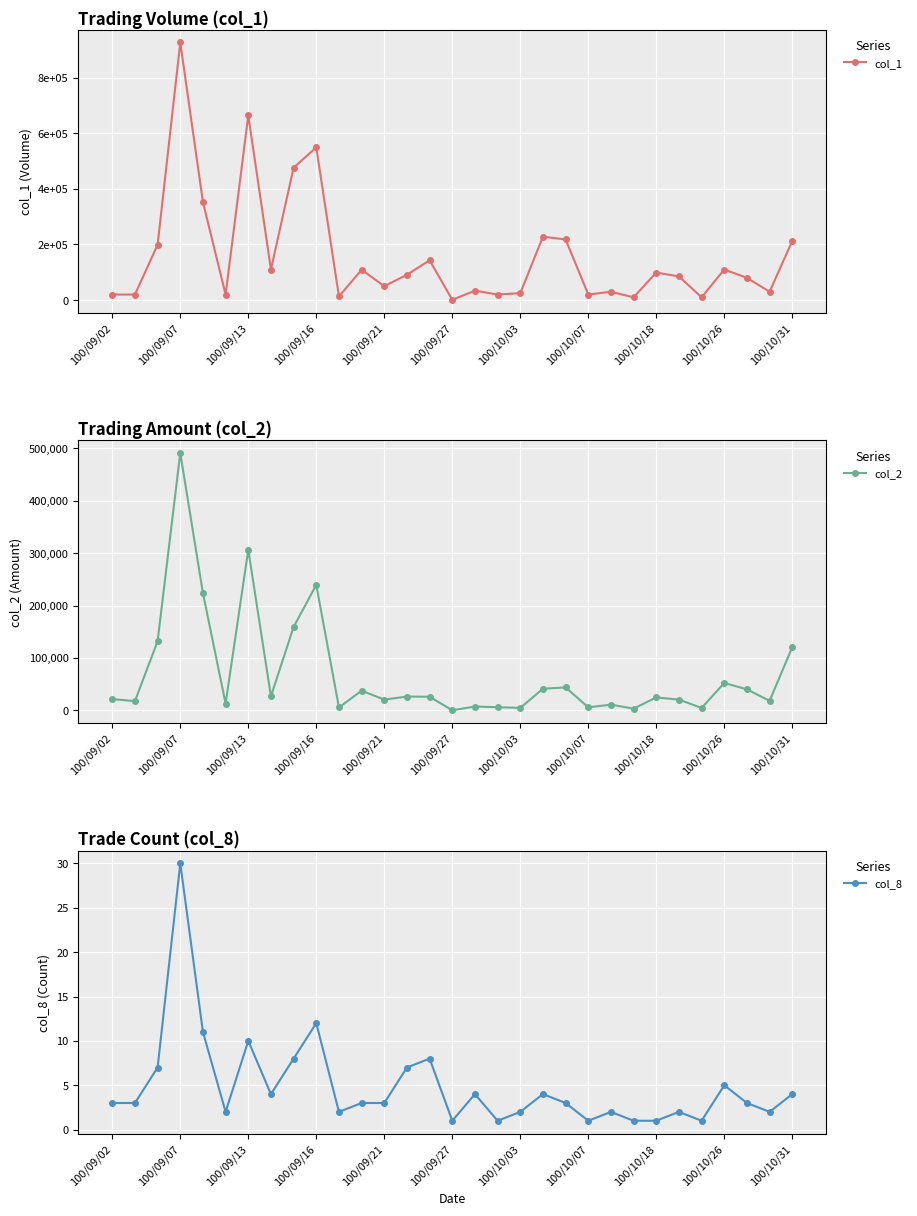

True or false: col_2 has more than 2 points higher than both neighbors.

True